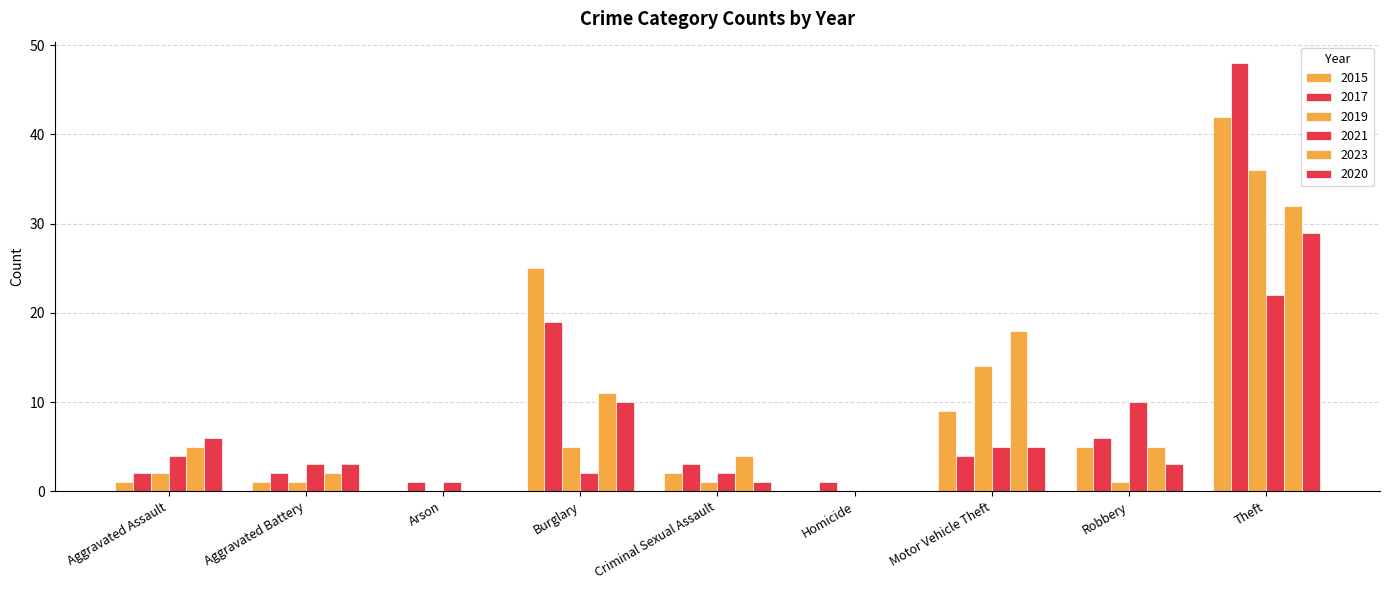

How many distinct data groups are displayed?

6